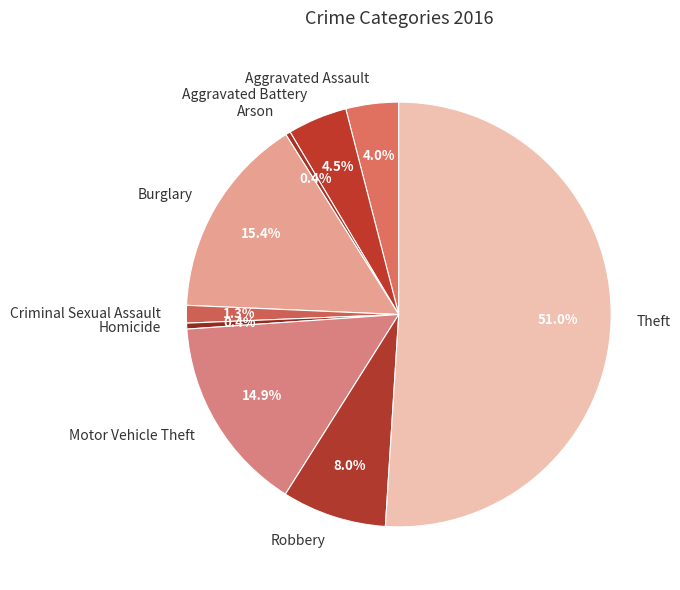

How many slices are in this pie chart?

9